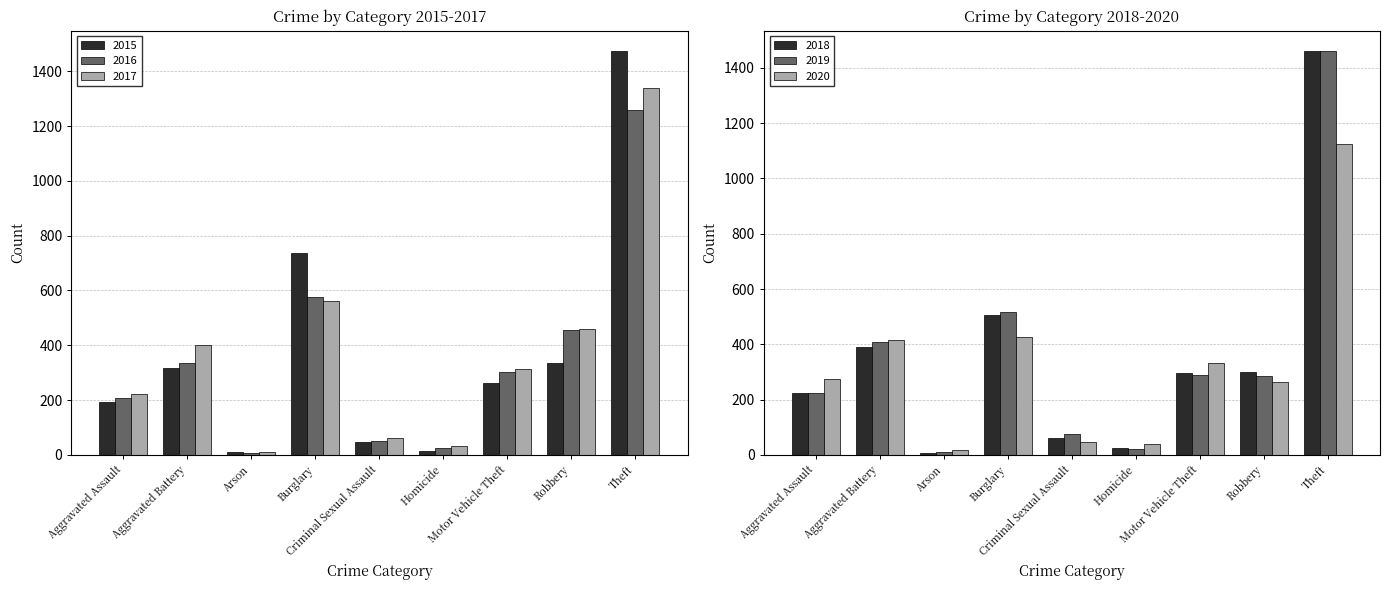

At how many categories does at least one series exceed 1330?

1